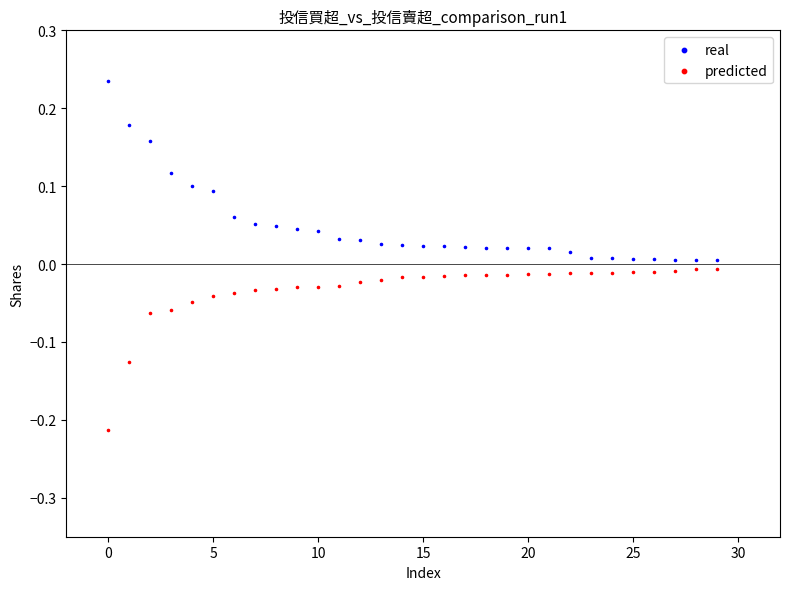

Across all data points, what is the range of Y values (max minus min)?

0.4